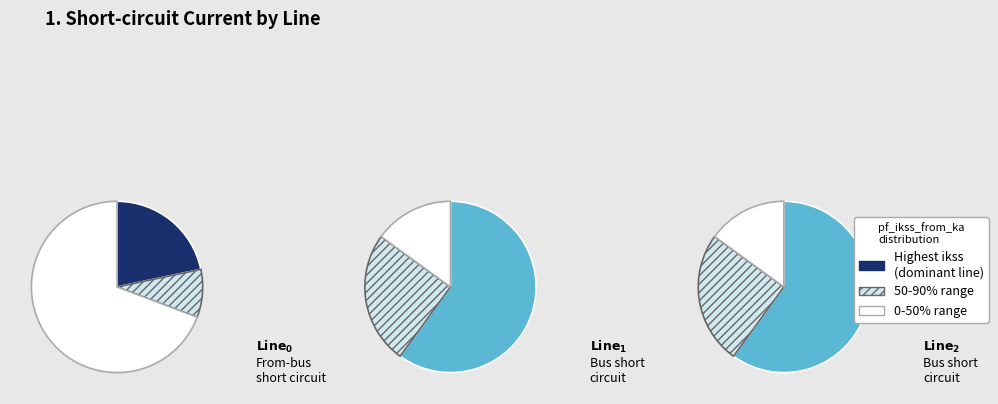

How much of the chart is everything except Line_2?

57.7%